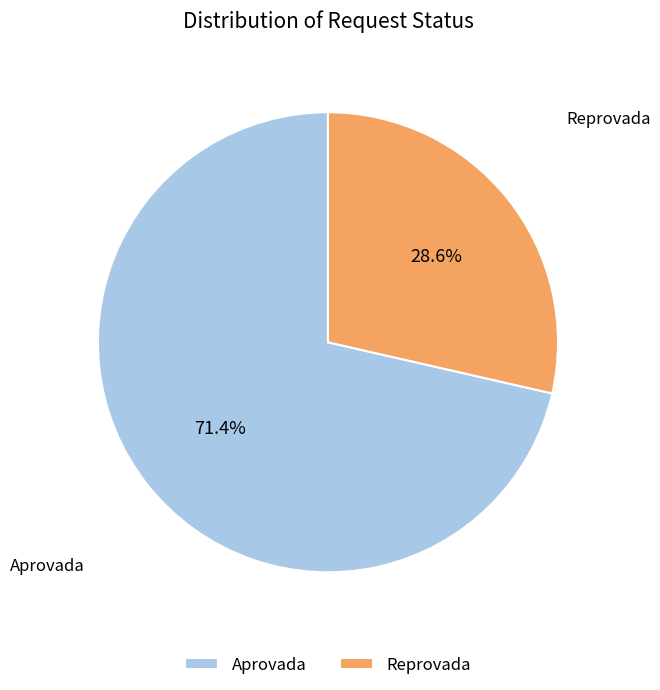

The Aprovada slice represents 81% of the pie. True or false?

False